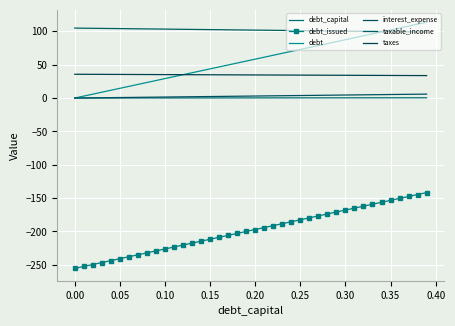

List the series in order of their peak value, lowest first.

debt_issued, debt_capital, interest_expense, taxes, taxable_income, debt